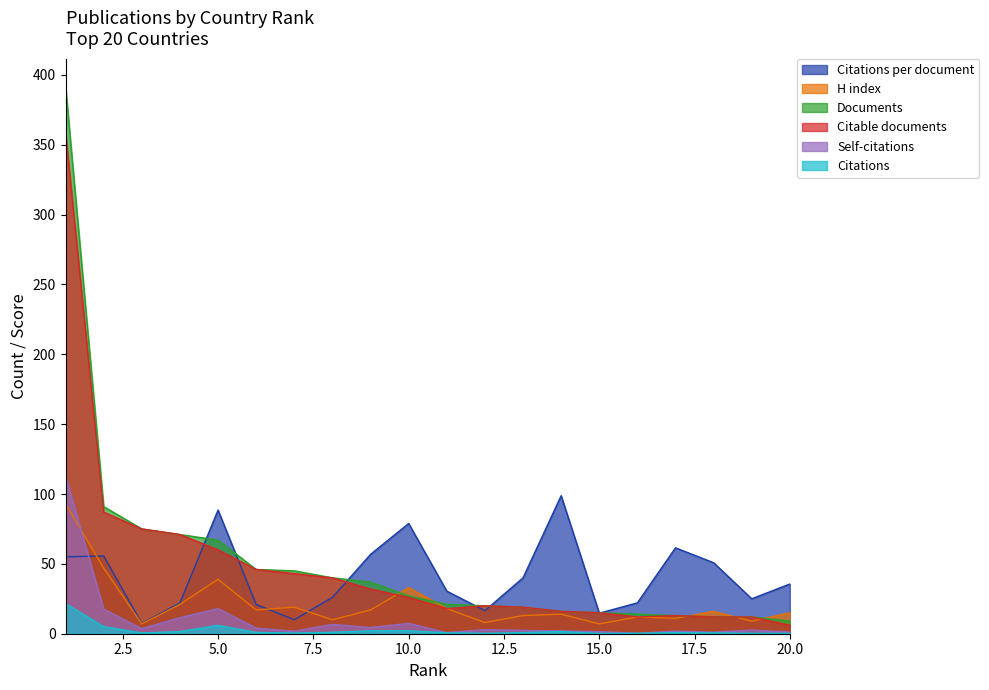

What is the difference between the maximum and minimum values in the Citations series?

21.4